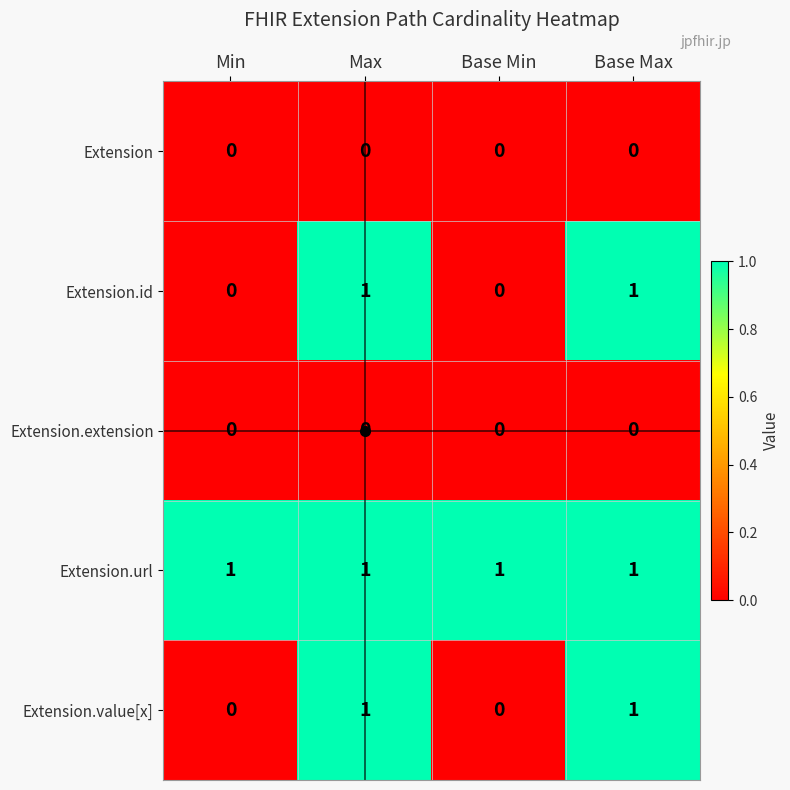

True or false: Extension.url has a value of 1 at Base Max.

True